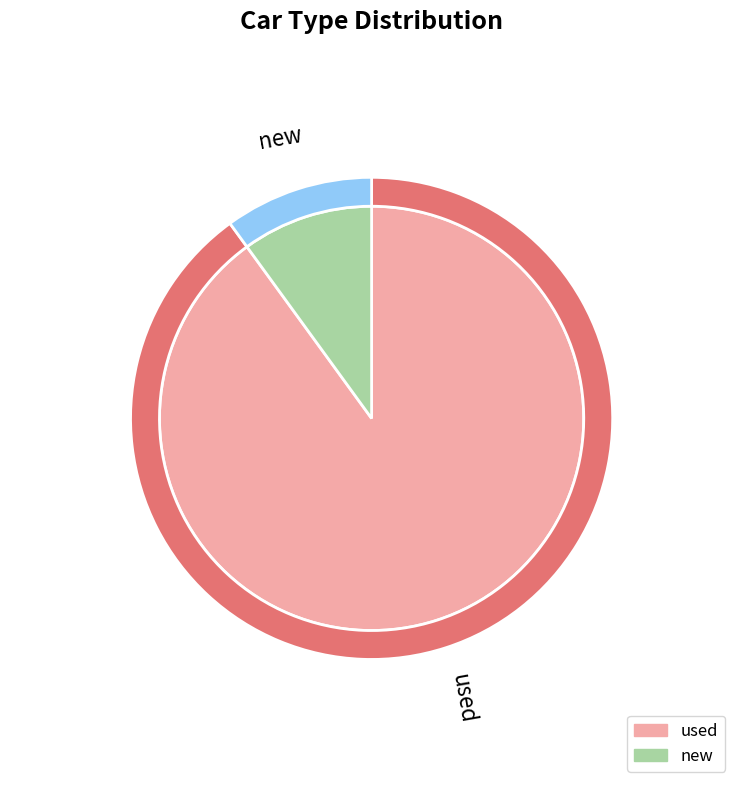

Which slice is the largest?

used